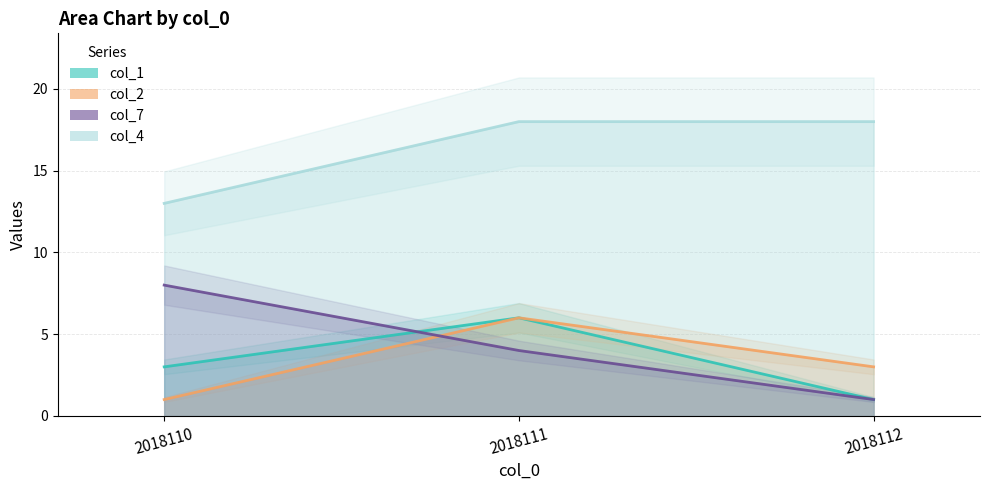

What is the value of the col_4 point at the 1st from the left?

13